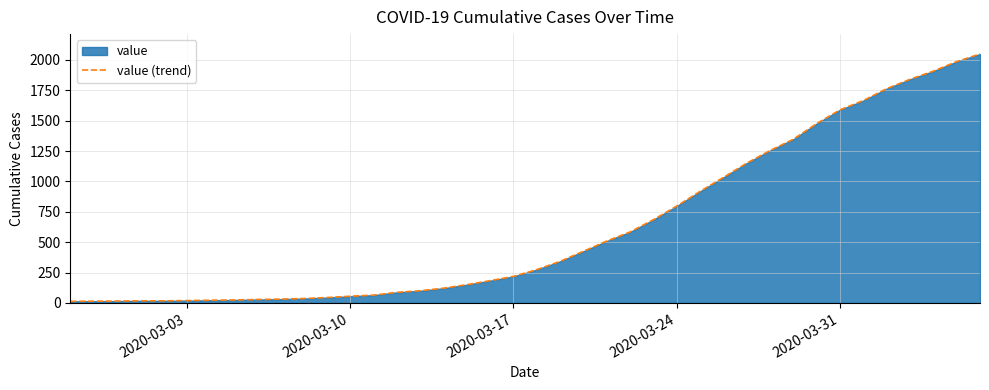

What is the maximum value shown in the chart?

2048